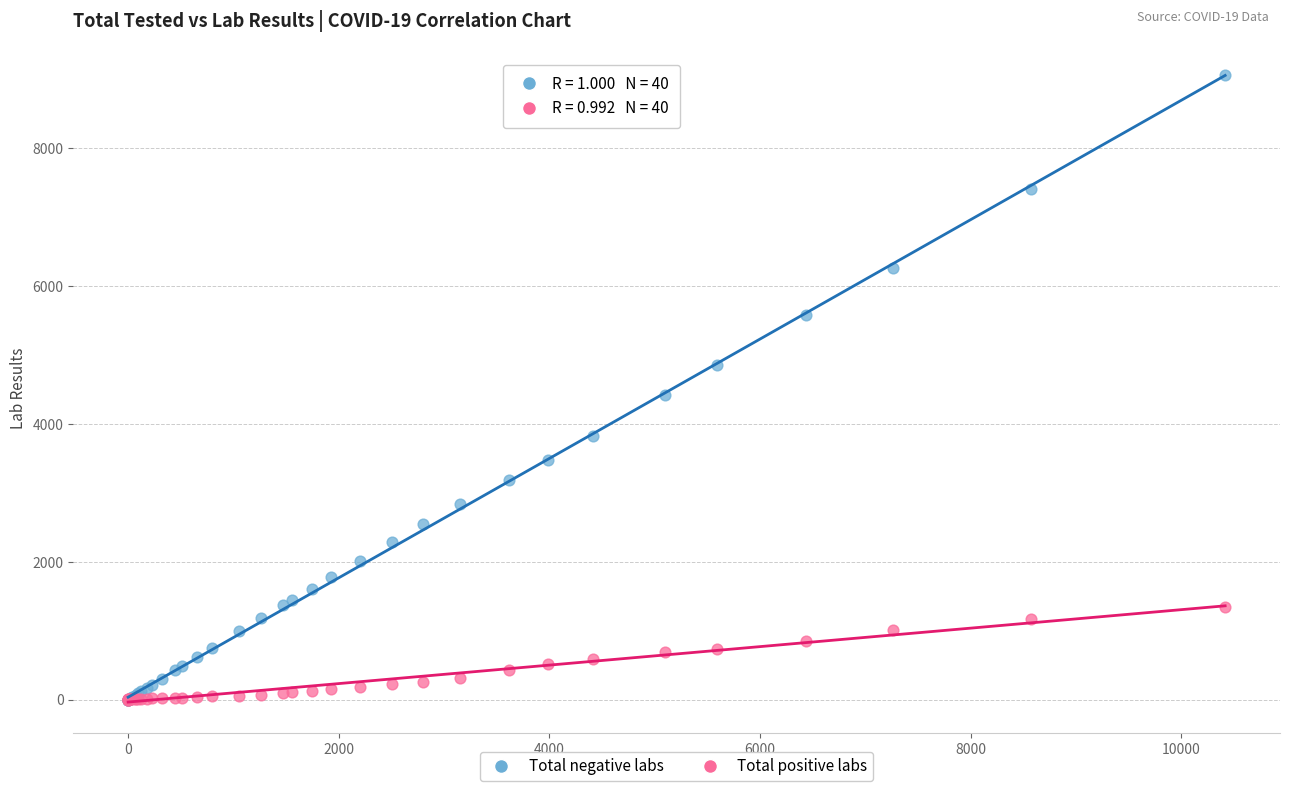

What are all the series names shown in the legend?

Total negative labs, Total positive labs